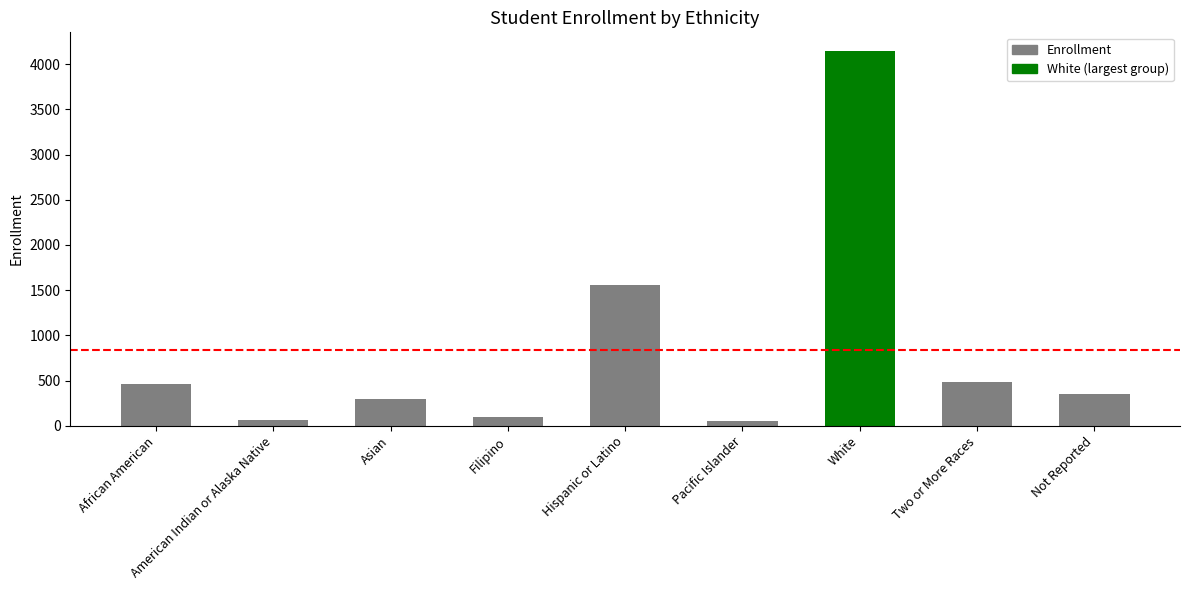

Is it true that the value at White is 6243?

False